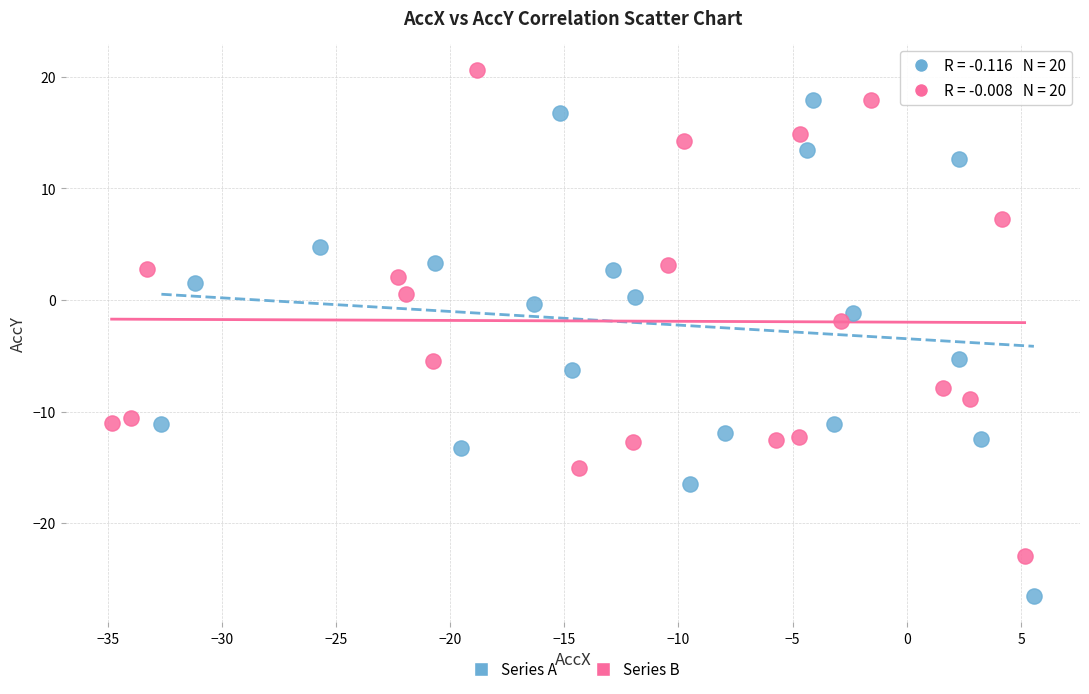

What are all the series names shown in the legend?

Series A, Series B